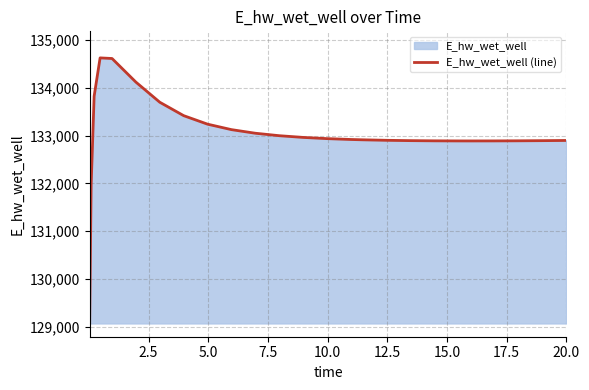

What is the smallest value displayed?

129070.3